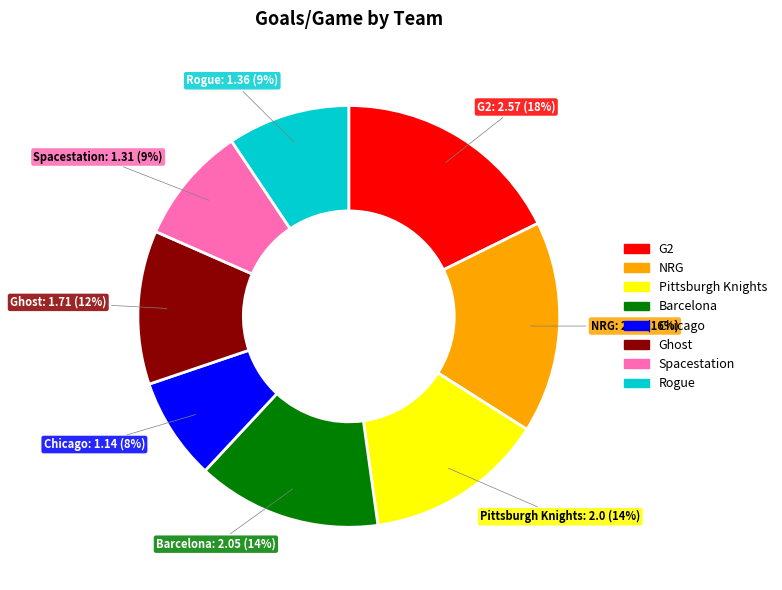

Count the number of slices in the pie.

8